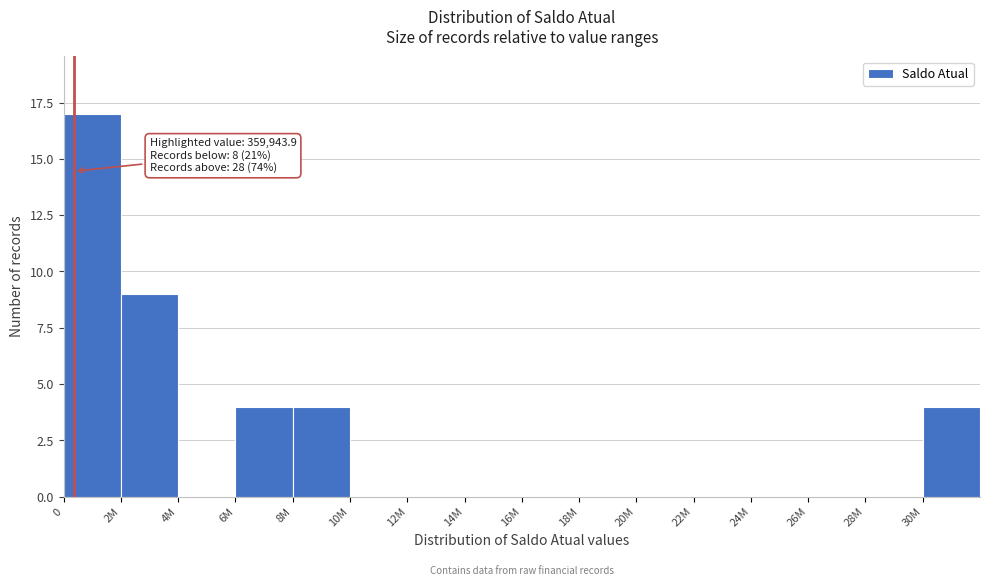

Reading left to right, list all the values displayed in this chart.

0=17	2M=9	4M=0	6M=4	8M=4	10M=0	12M=0	14M=0	16M=0	18M=0	20M=0	22M=0	24M=0	26M=0	28M=0	30M=4